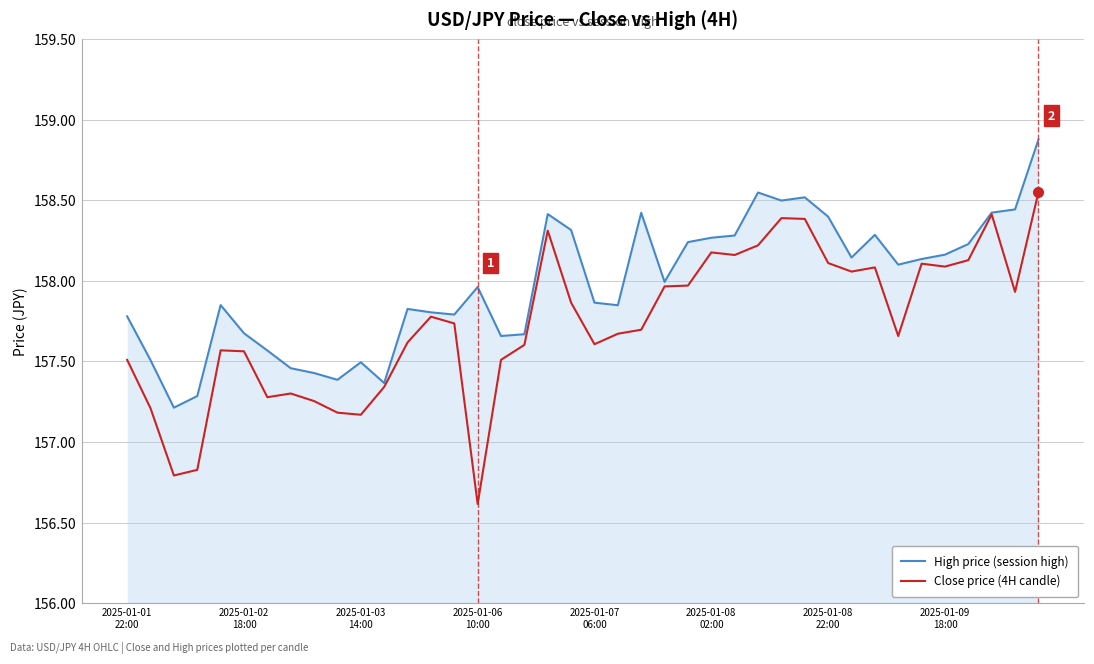

What is the maximum value shown in the chart?

158.9